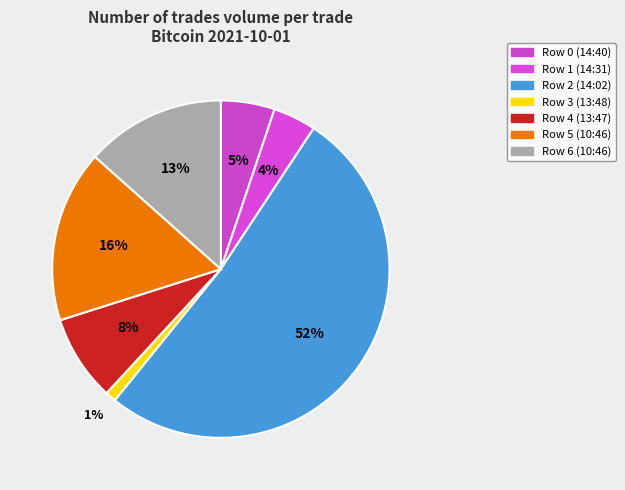

What is the change in value from Row 1 (14:31) to Row 5 (10:46)?

+1200